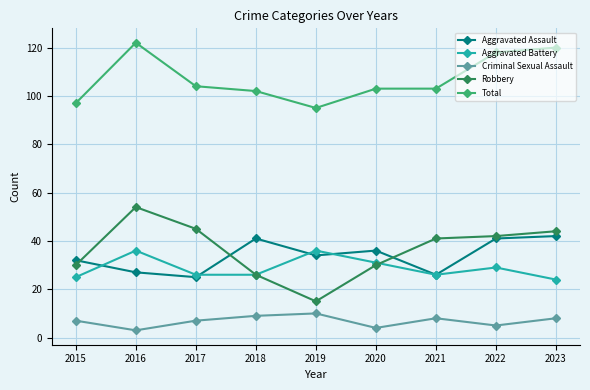

Which series has the largest range (max minus min)?

Robbery